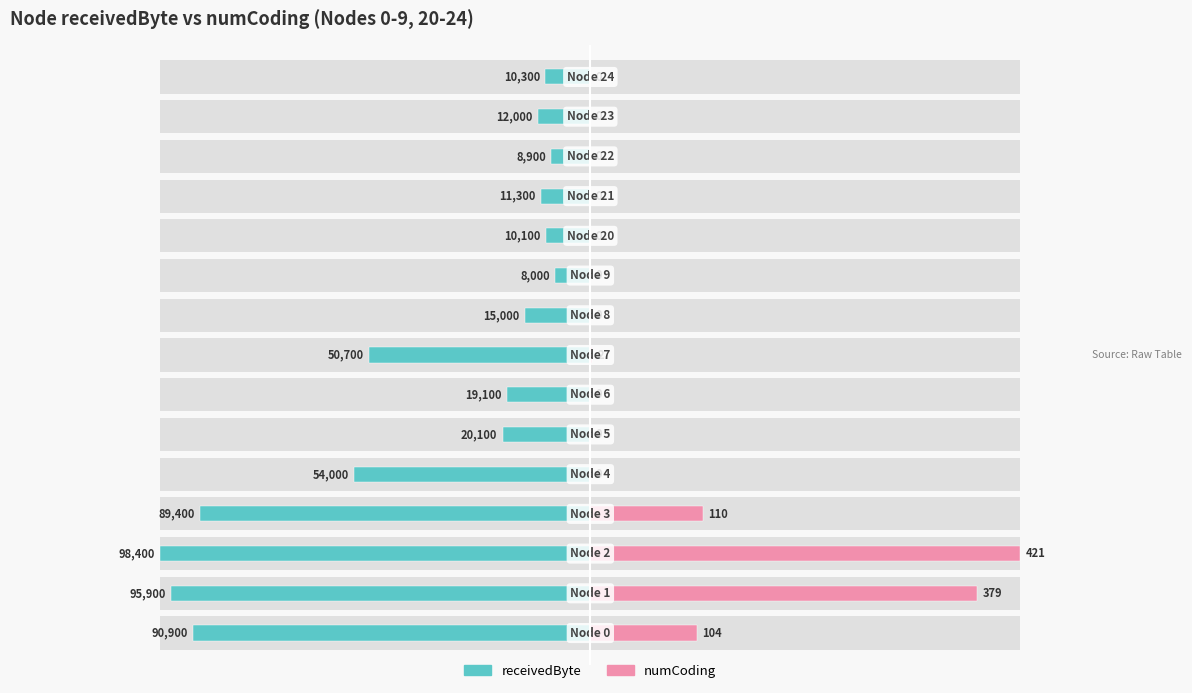

How many groups of bars are there?

15